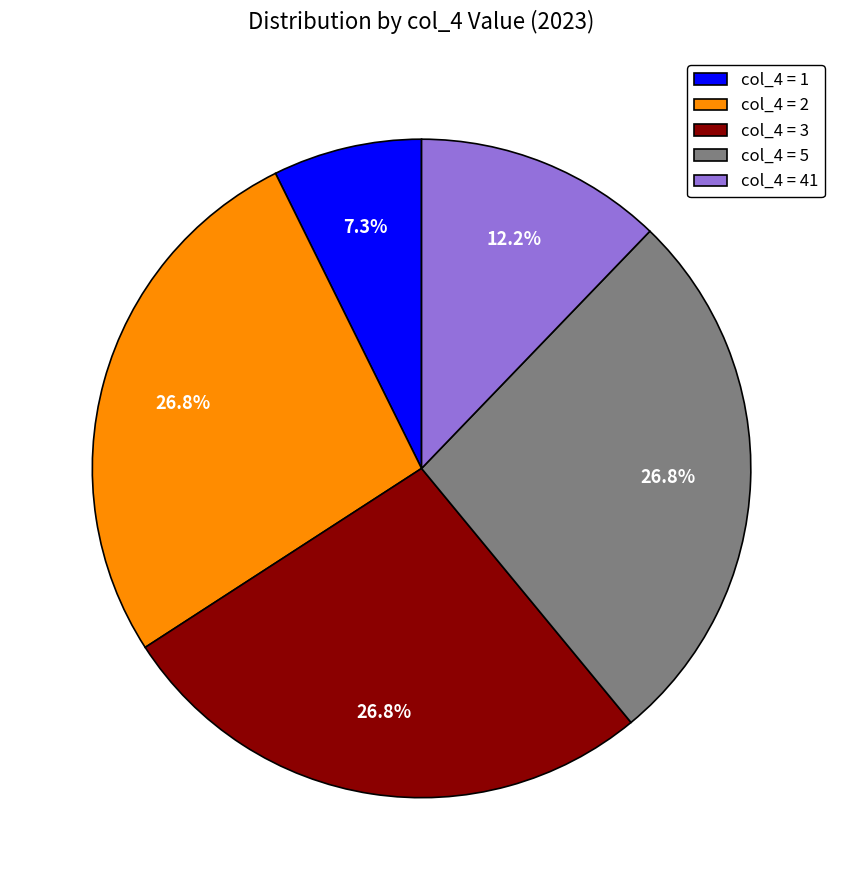

Is col_4 = 3 the majority of the pie?

No